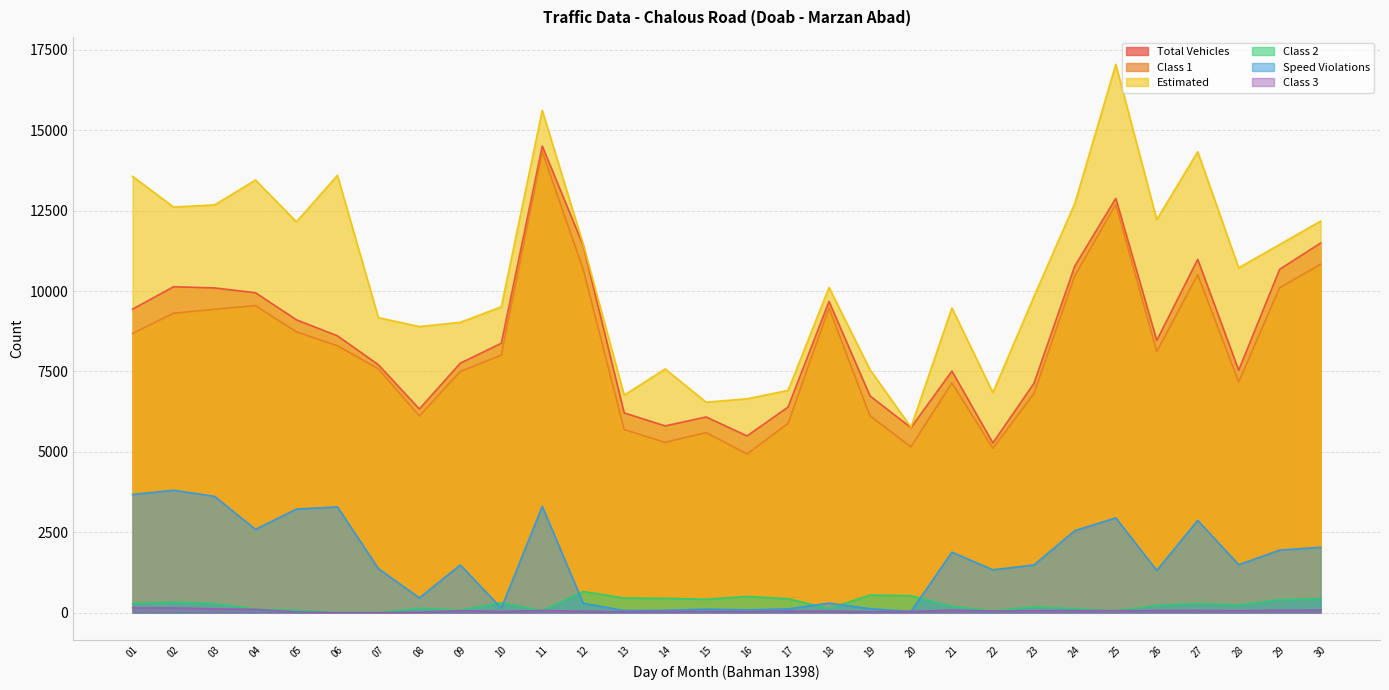

At which label is Class 3 closest to 76?

30